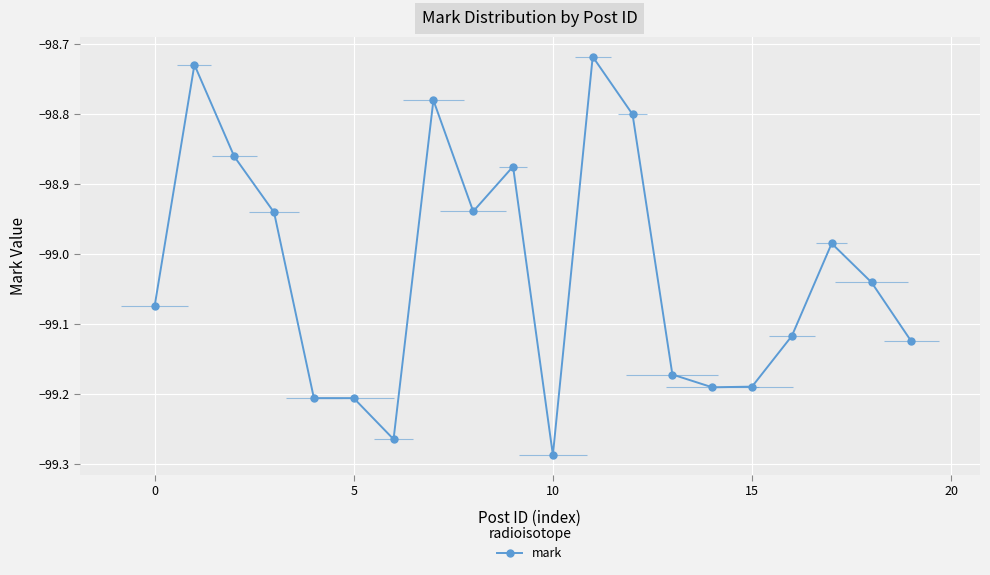

Which label corresponds to the smallest value in the chart?

10